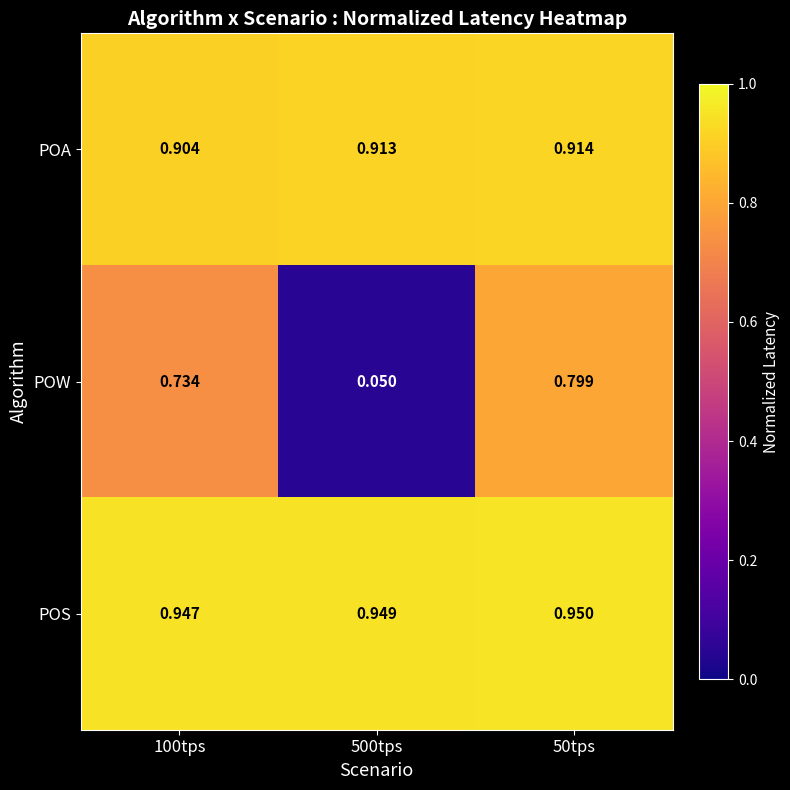

Between 100tps and 500tps, which series saw the biggest shift?

POW